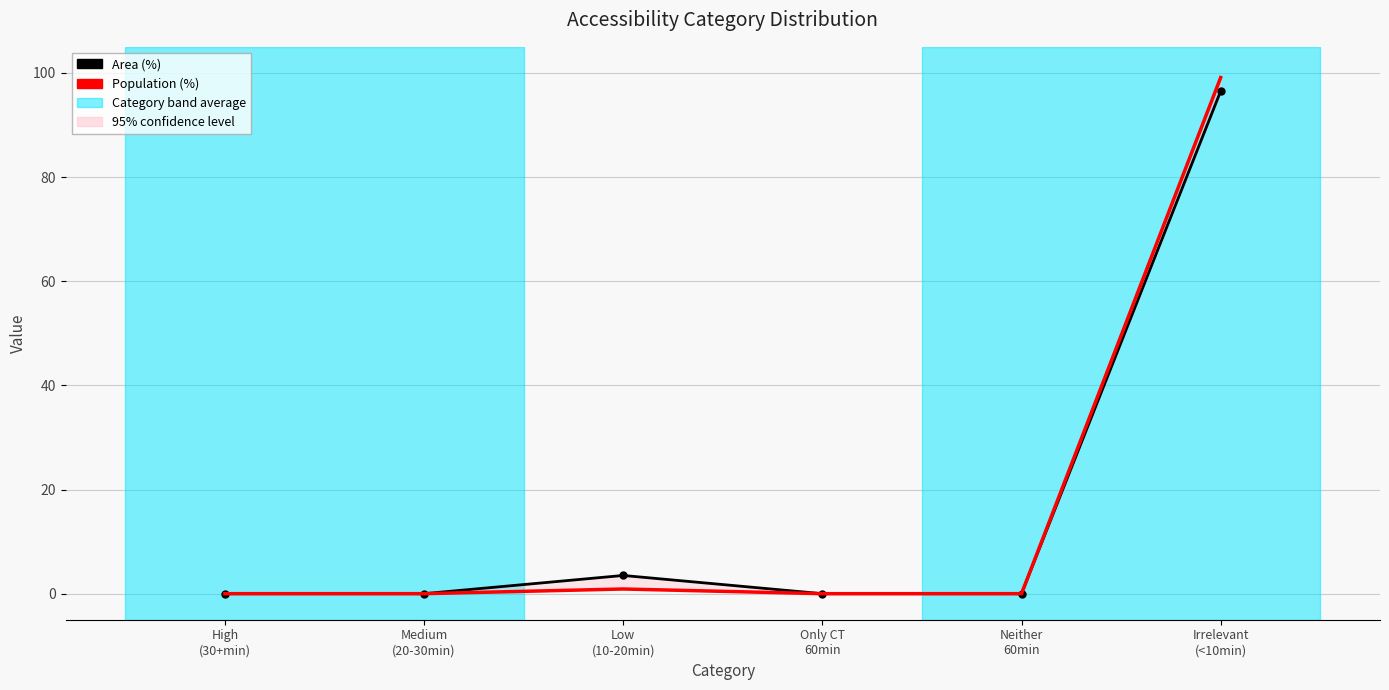

Read the Area (%) value at Low
(10-20min).

3.5